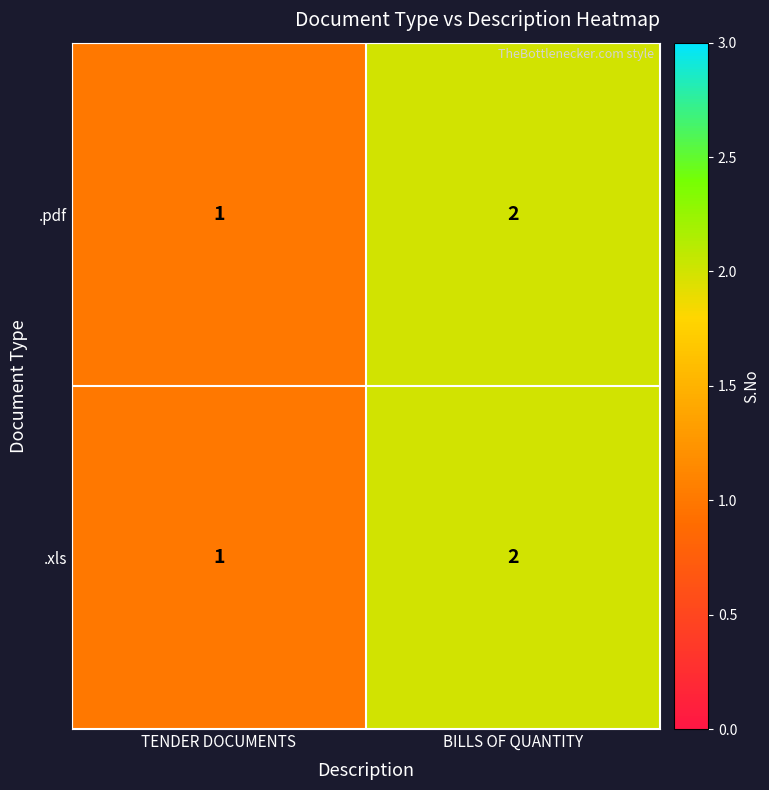

What is the sum of the .pdf values at BILLS OF QUANTITY and TENDER DOCUMENTS?

3